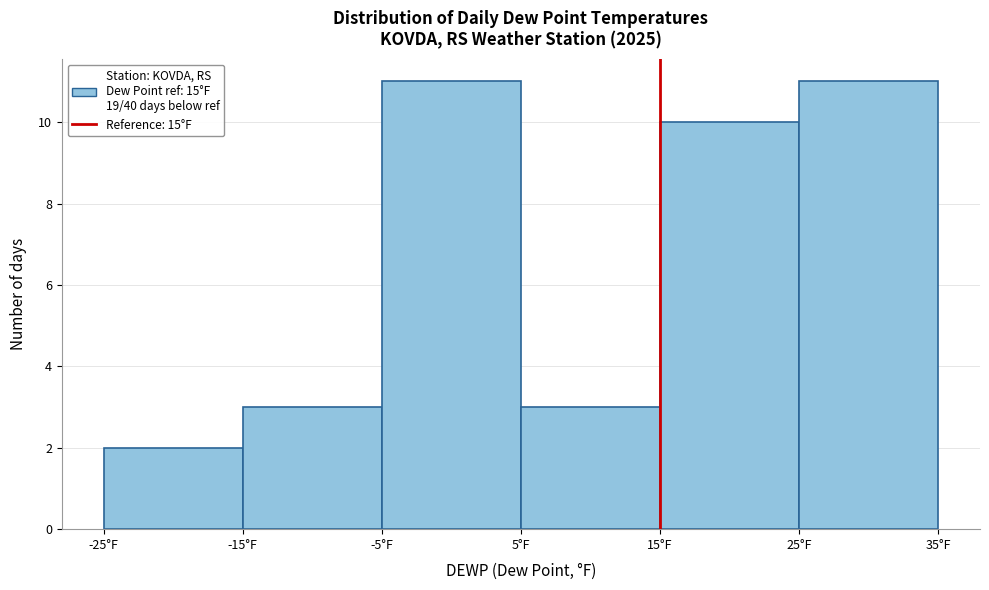

Reading left to right, transcribe this chart: for each bar, give the range it covers on the x-axis and its height. The values are not printed on the chart, so give them approximately, as read against the axis.

-25 to -15: 2
-15 to -5: 3
-5 to 5: 11
5 to 15: 3
15 to 25: 10
25 to 35: 11